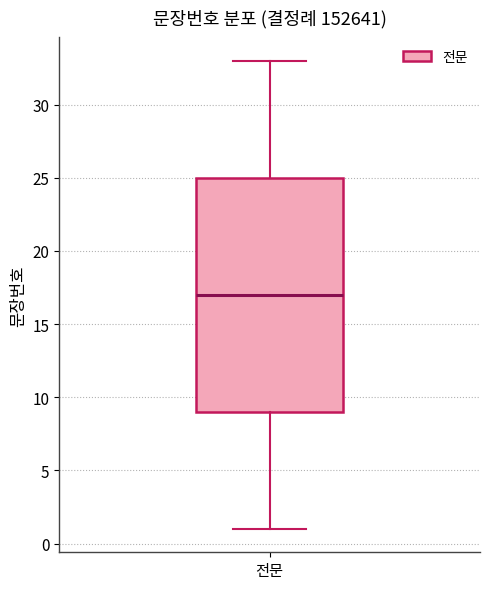

Transcribe this box plot: give where the median line is, the range the box spans, and where the two whiskers end, as read against the y-axis. The values are not printed on the chart, so give them approximately, as read against the axis.

median 17, box 9 to 25, whiskers 1 to 33